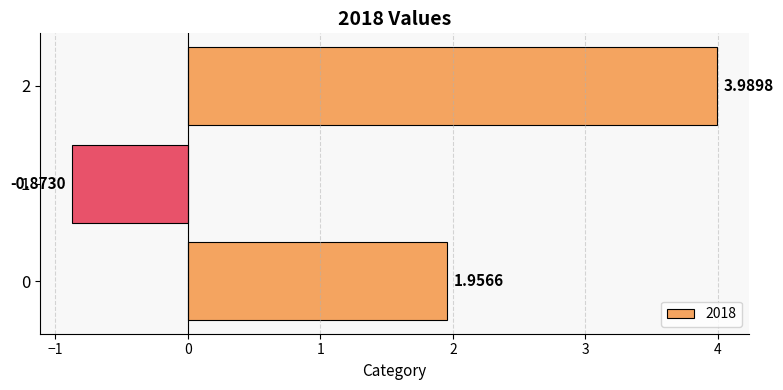

What is the difference between the maximum and minimum values?

4.9